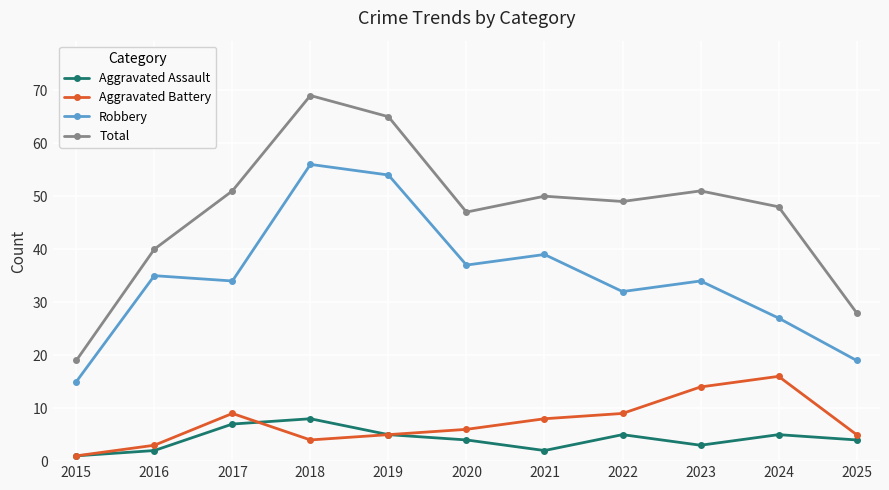

How many Aggravated Assault values are between 2 and 5?

8